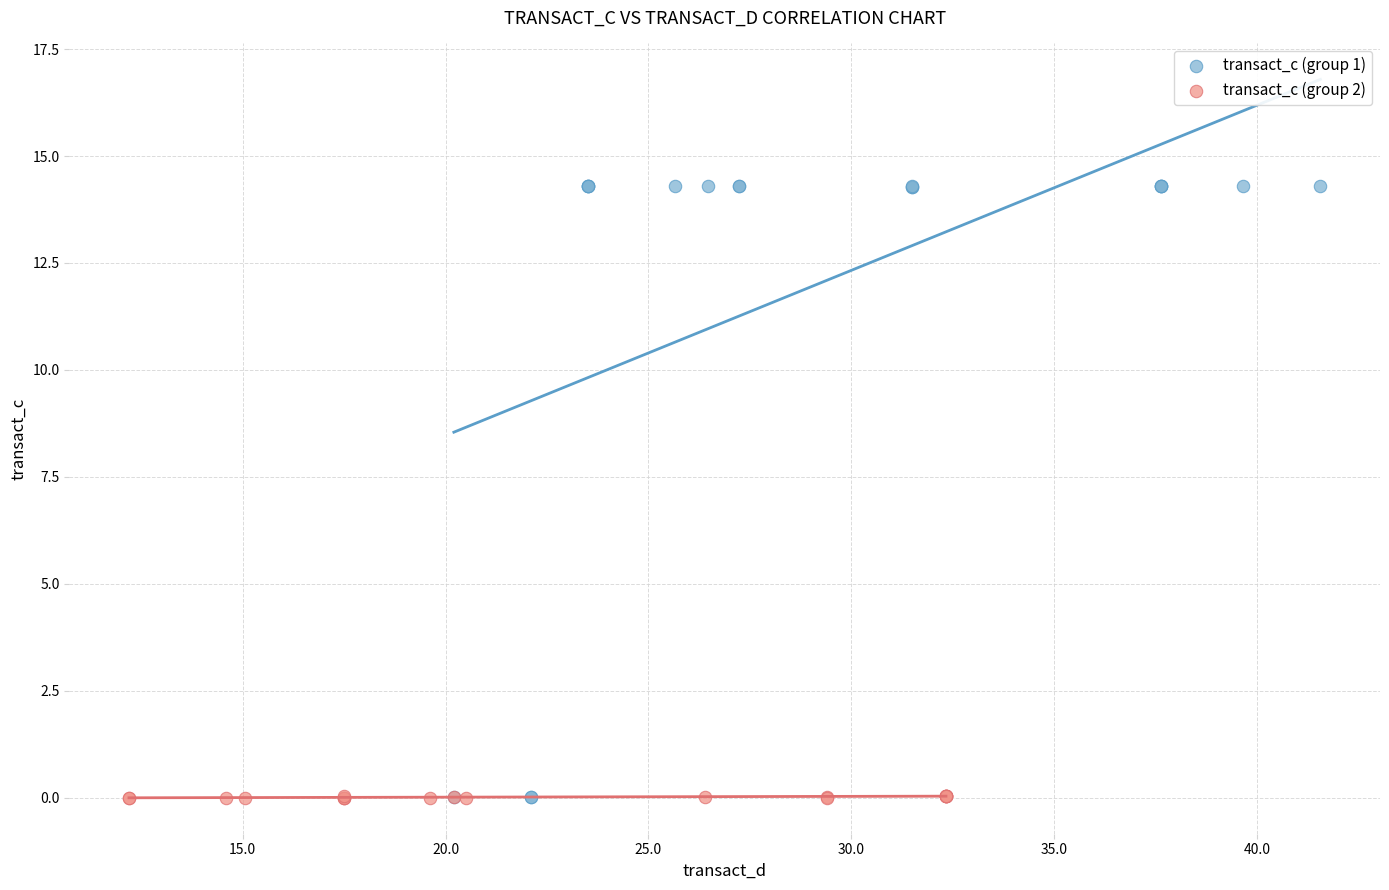

Which series reaches the maximum Y coordinate?

transact_c (group 1)